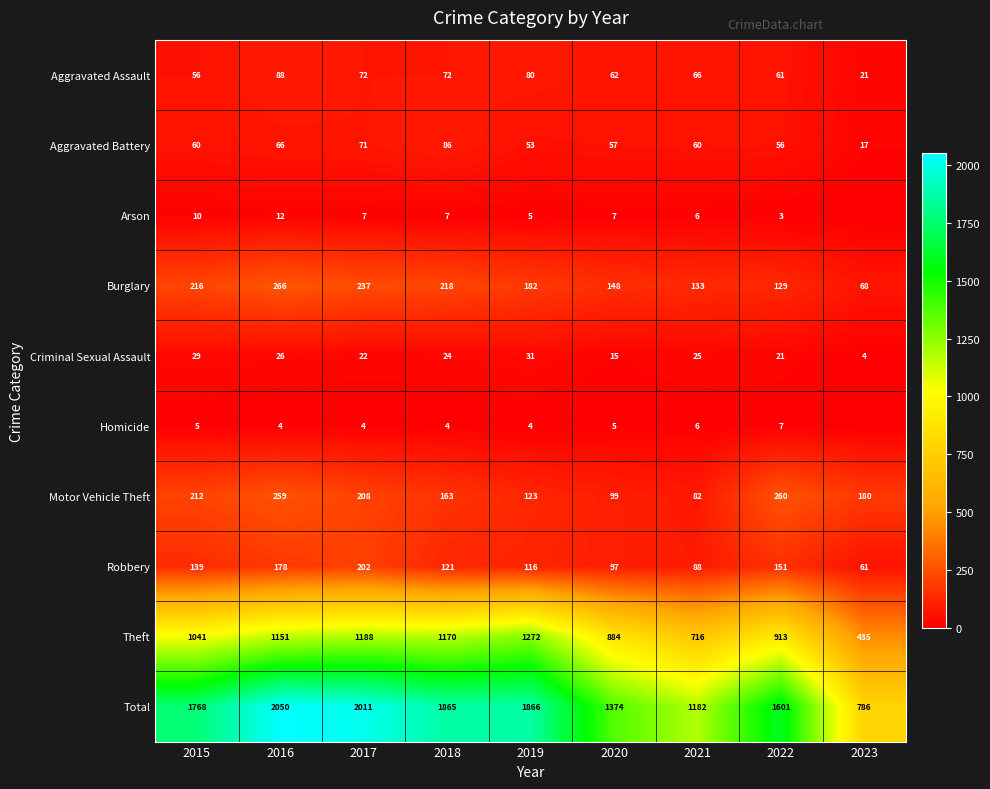

Where does the Aggravated Assault series first go above 66?

2016